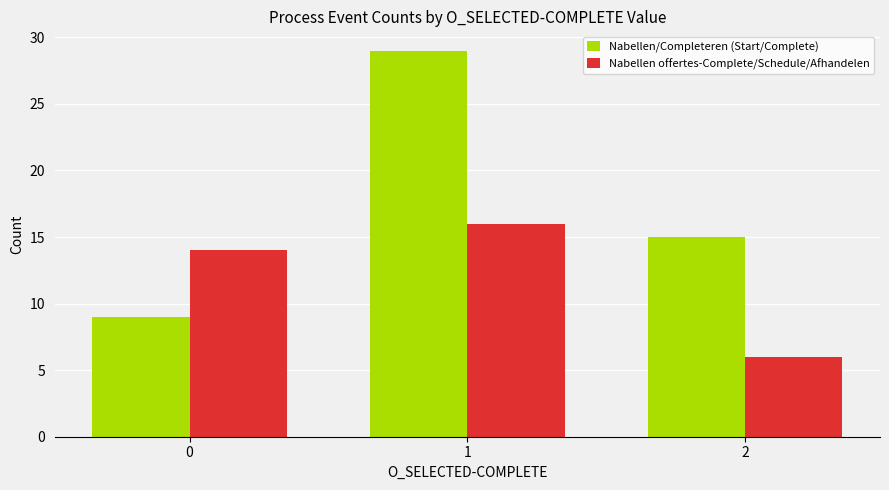

At which category is the sum across all series the highest?

1